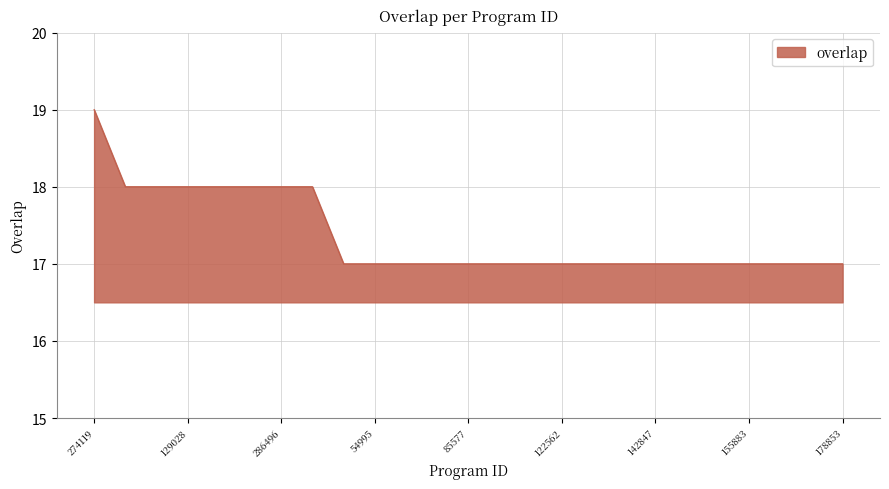

What is the greatest value displayed?

19